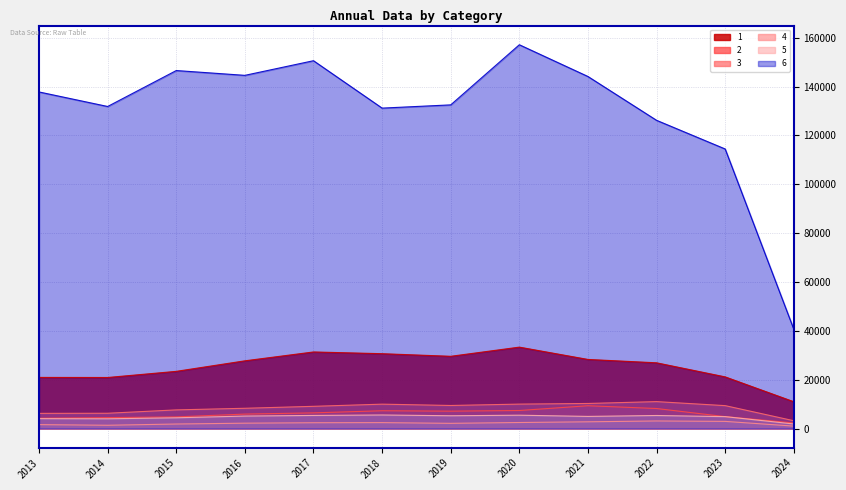

What value does the 1 series have at 2018?

30638